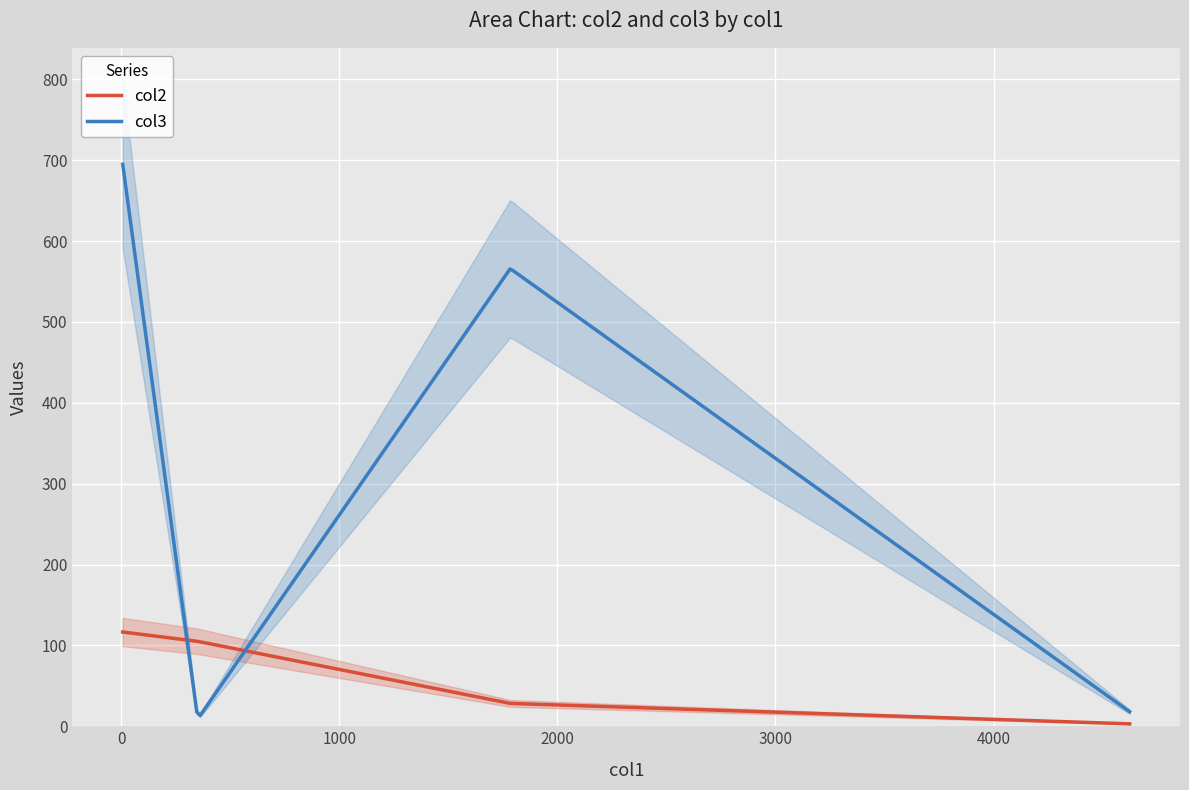

What is the difference between the highest and lowest values at 7?

578.5